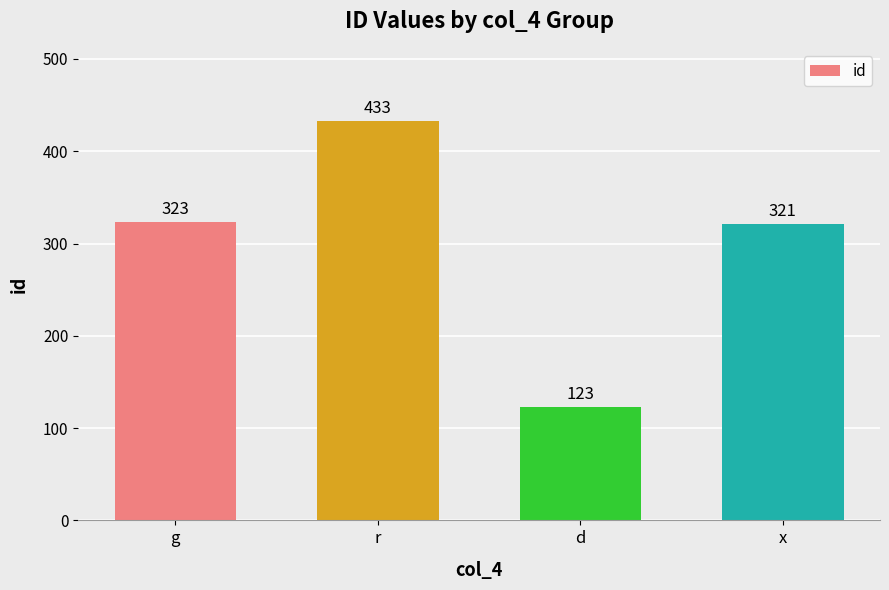

What is the change in value from r to x?

-112